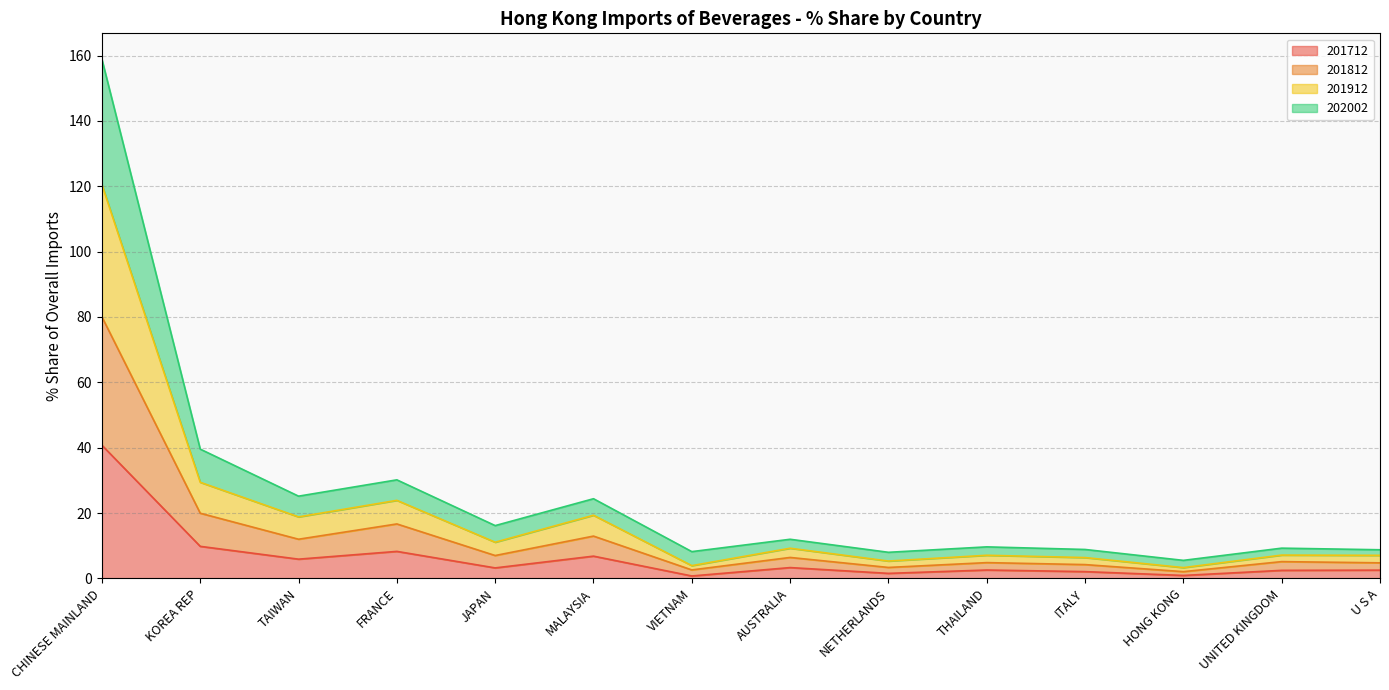

What is the total value across all series at MALAYSIA?

24.4